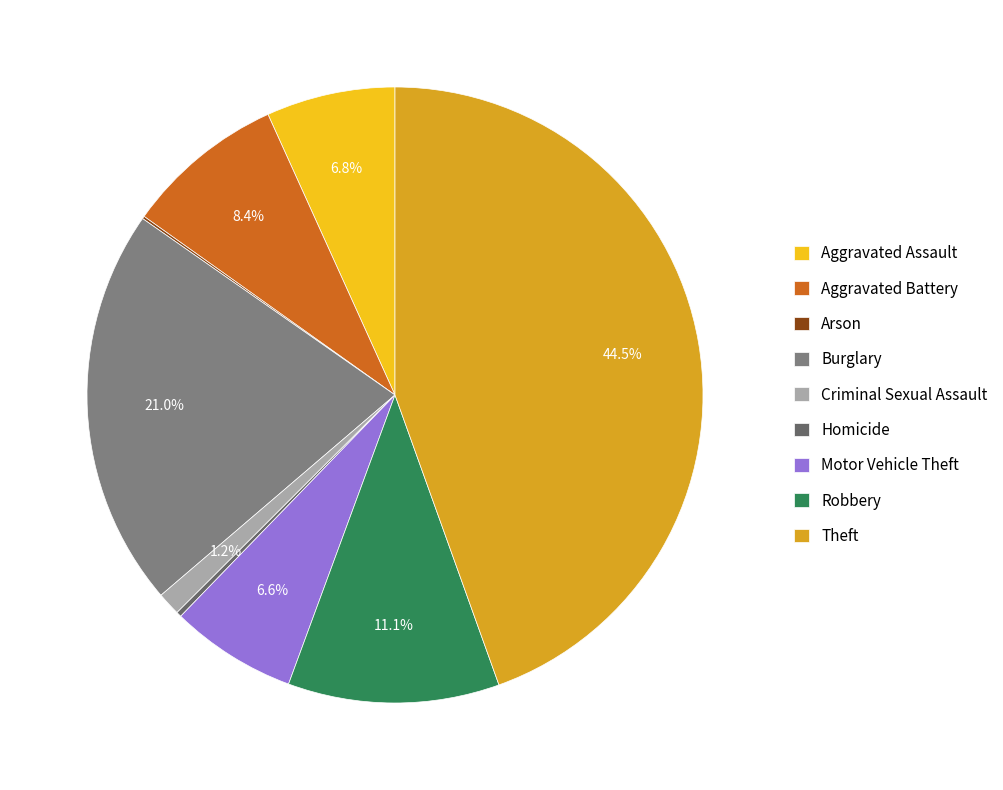

Which has a higher value, Criminal Sexual Assault or Motor Vehicle Theft?

Motor Vehicle Theft